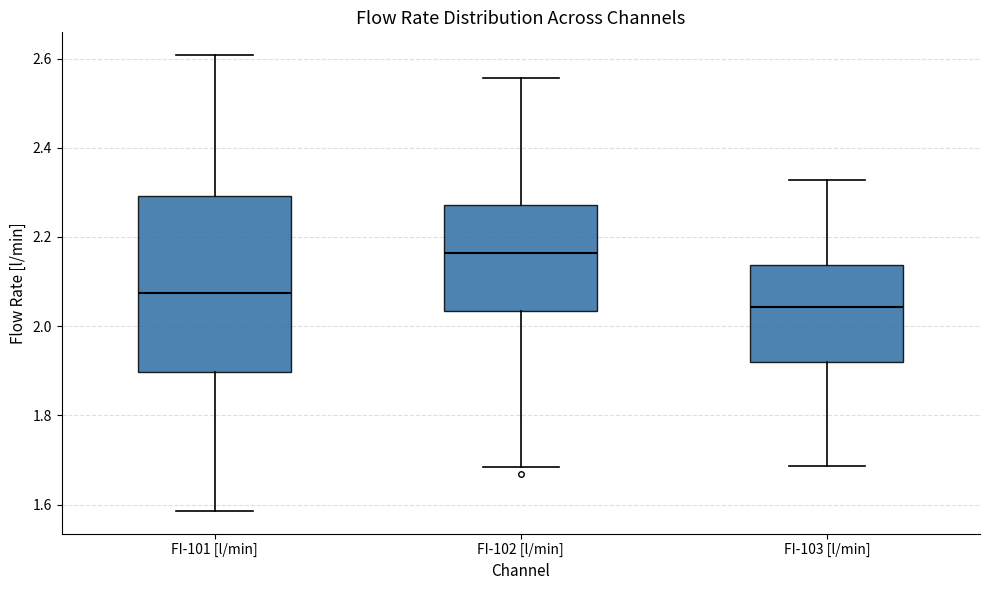

Which box's median line is the highest?

FI-102 [l/min]